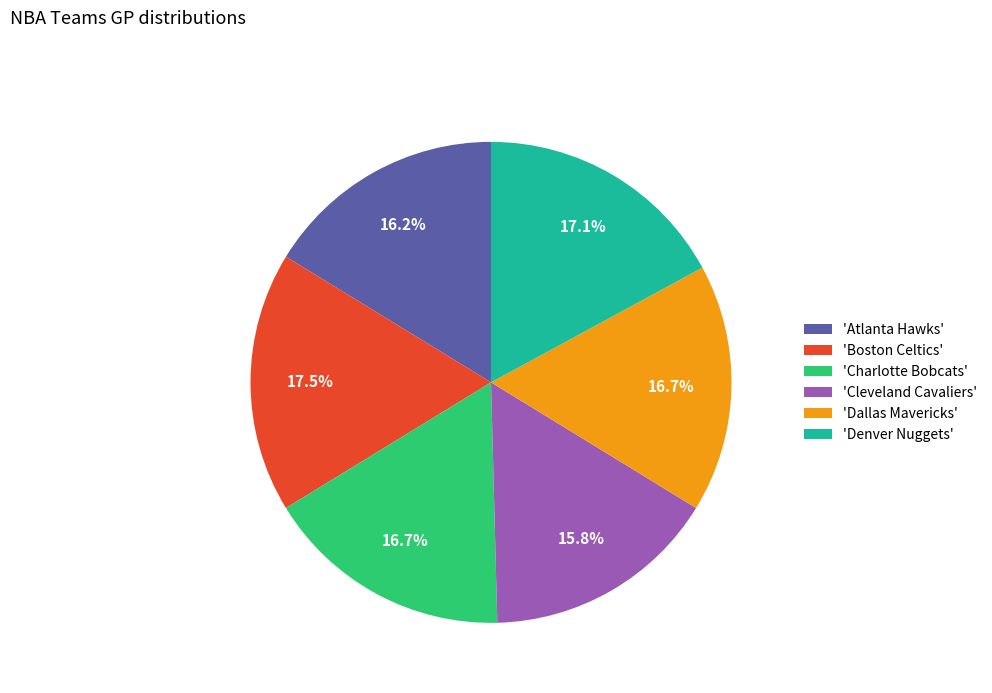

Does 'Denver Nuggets' account for over 50% of the chart?

No